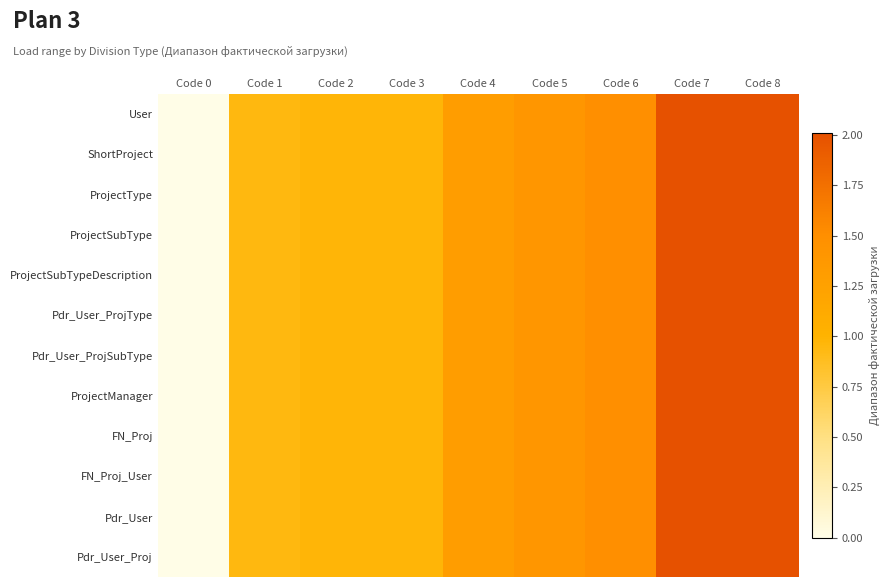

Which has a higher value, Code 8 or Code 2?

Code 8